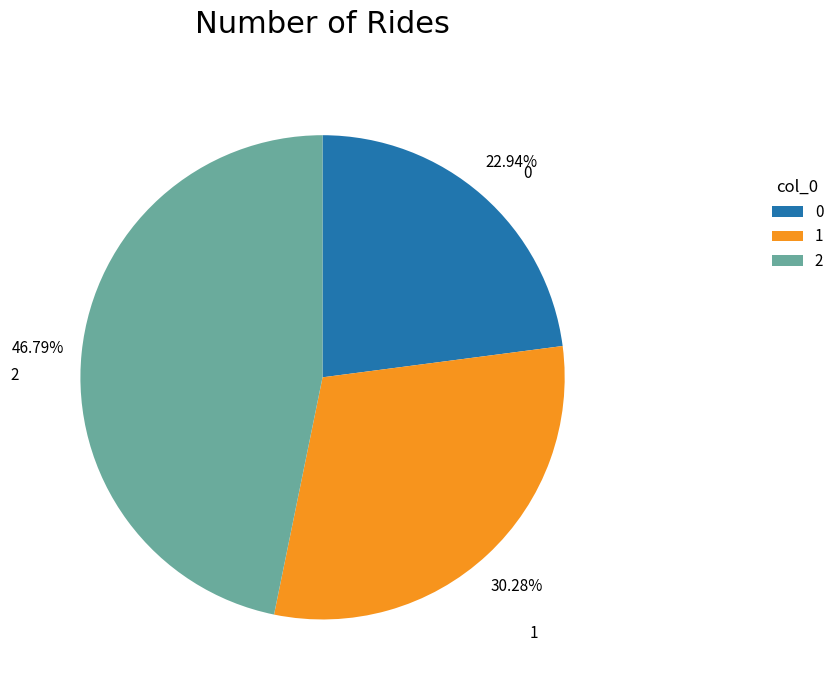

To the nearest percent, what is the average slice percentage?

33%